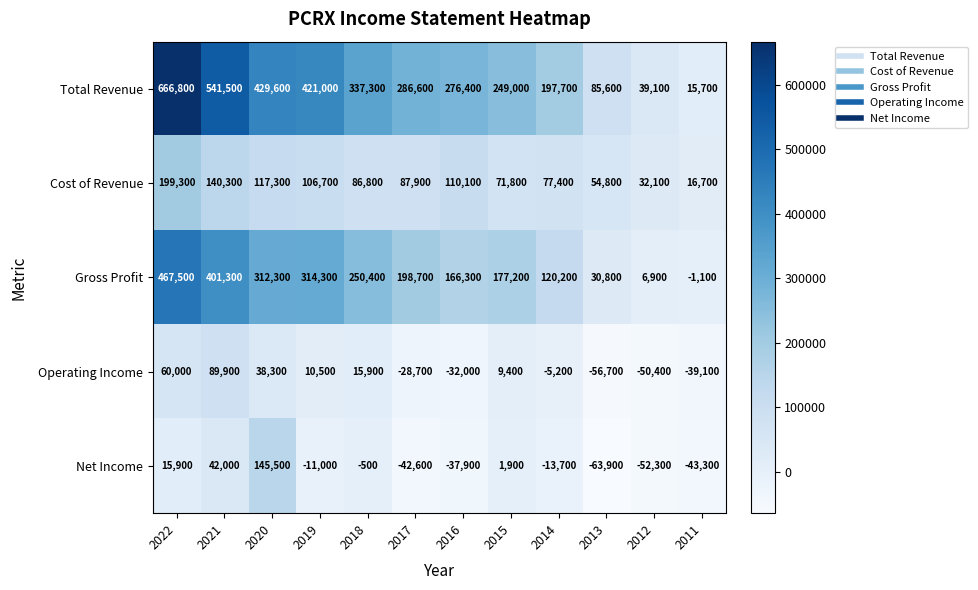

Between 2020 and 2011, which series saw the biggest shift?

Total Revenue